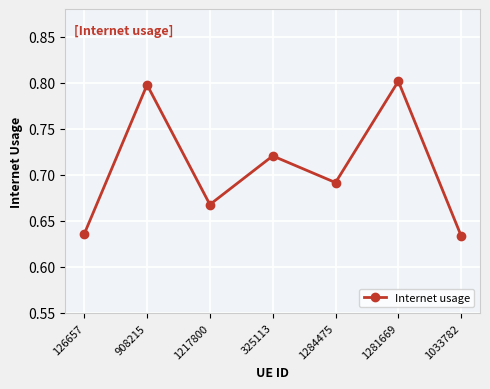

What is the difference between the second highest and minimum values?

0.2